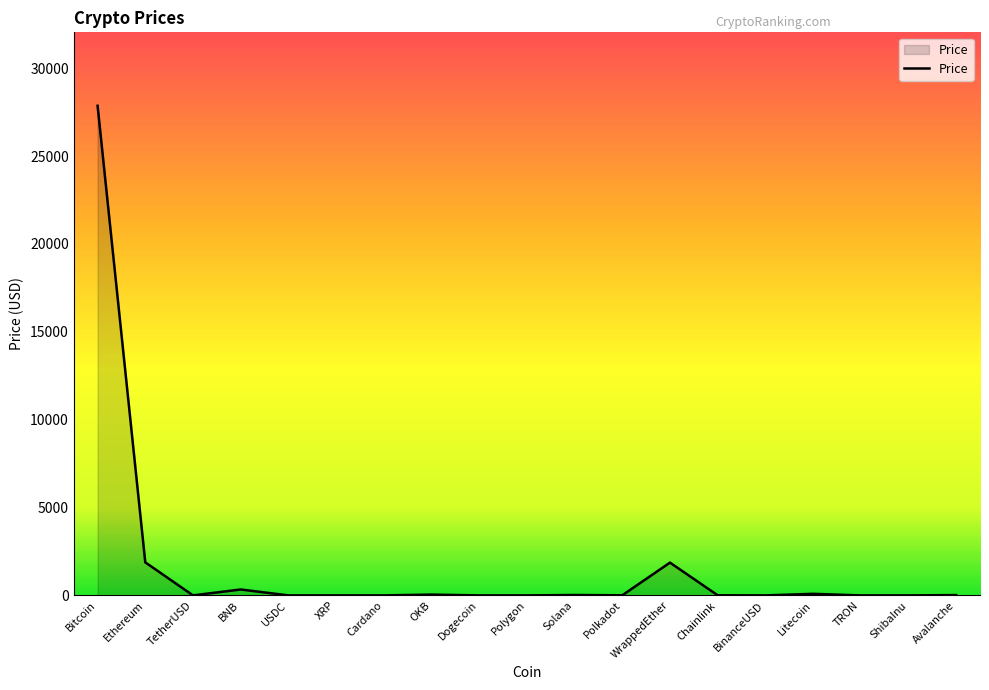

The value at WrappedEther is 1865.2. True or false?

True